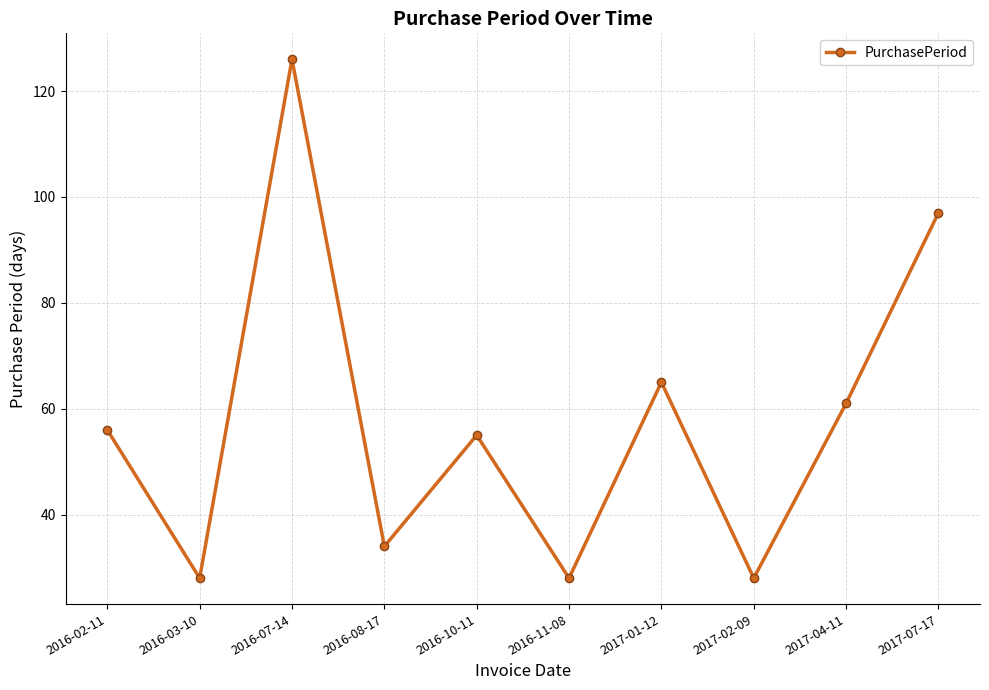

How many values are below 56?

5